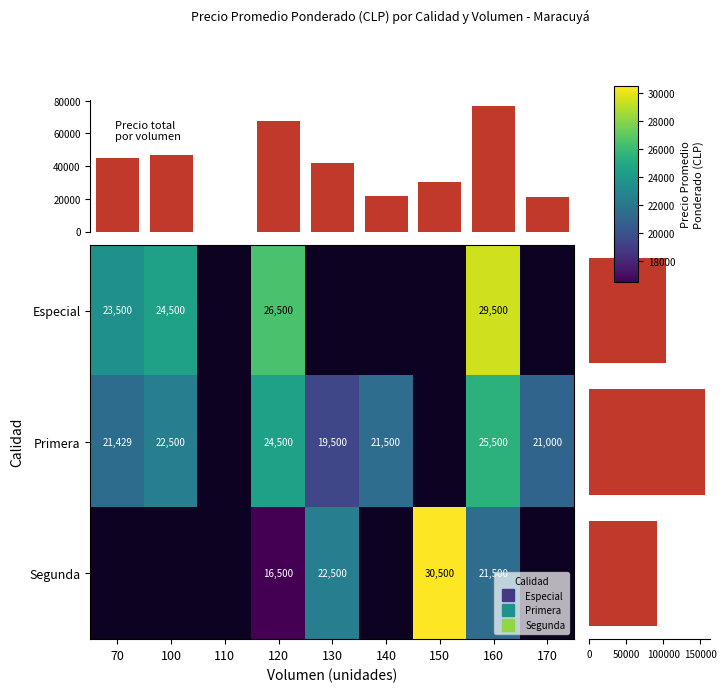

Is the value of Primera at 160 greater than the value of Especial at 120?

No